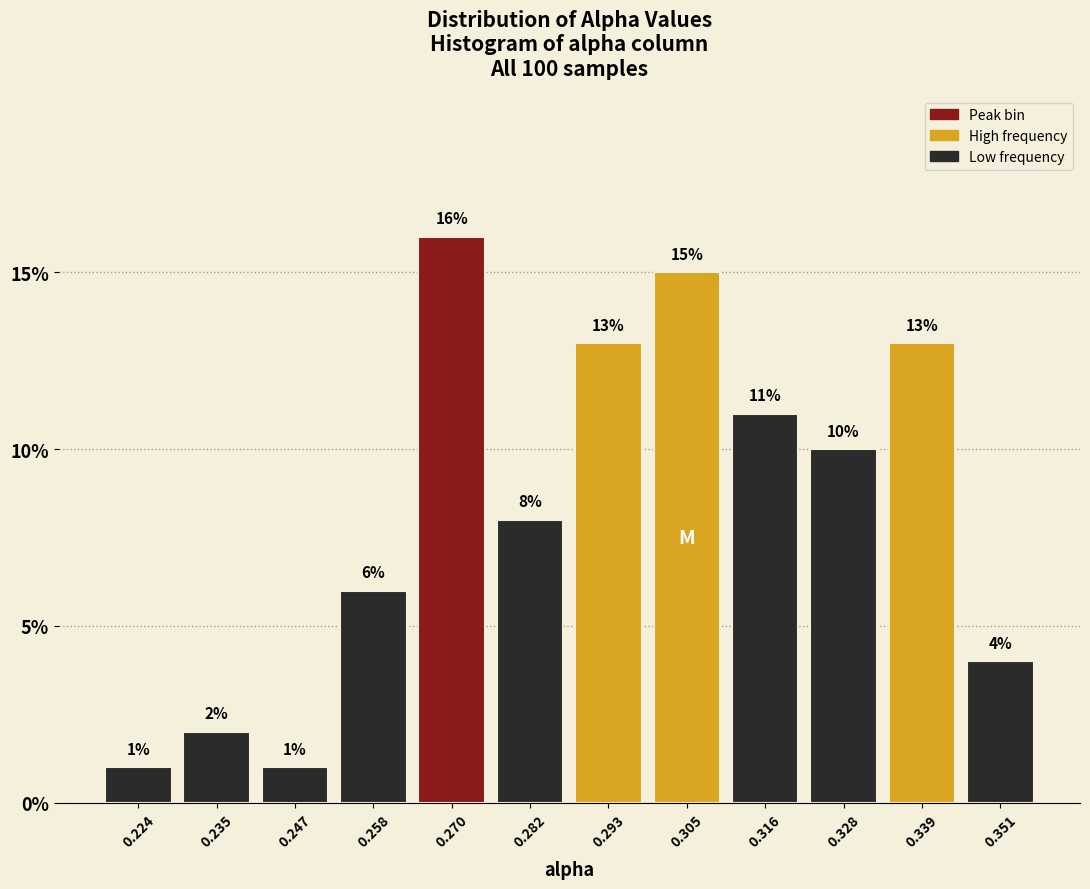

How tall is the bar that spans 0.276 to 0.288 on the x-axis? The bar edges are not printed on the chart, so give them approximately, as read against the axis.

8